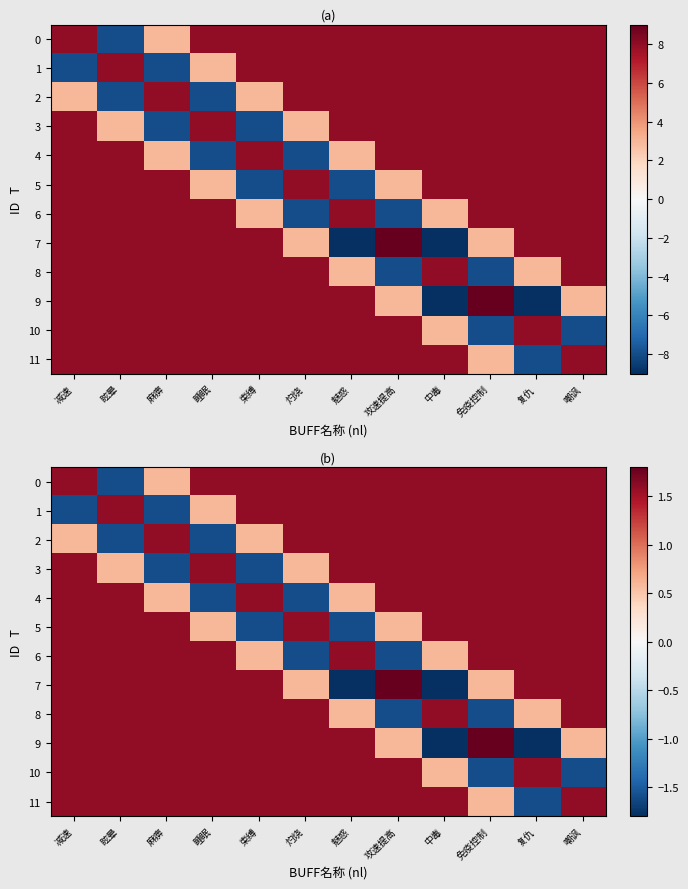

What is the minimum value for 6?

-1.6